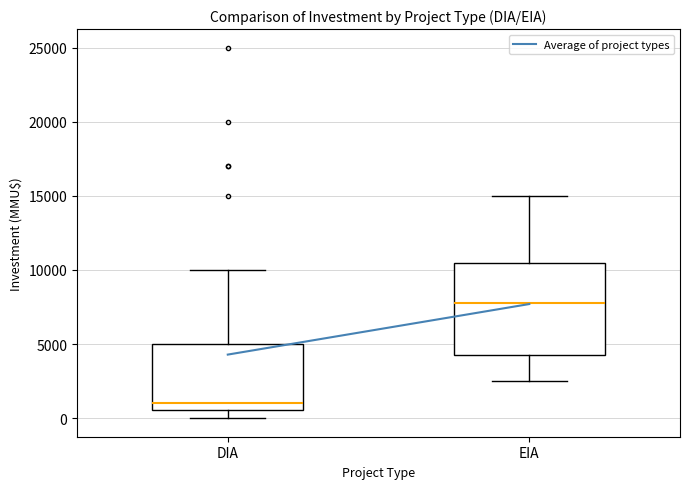

Reading left to right, transcribe this box plot: for each box, give where its median line is, the range the box spans, and where its two whiskers end, as read against the y-axis. The values are not printed on the chart, so give them approximately, as read against the axis.

DIA: median 1000, box 500 to 5000, whiskers 0 to 10000
EIA: median 8000, box 4500 to 10500, whiskers 2500 to 15000